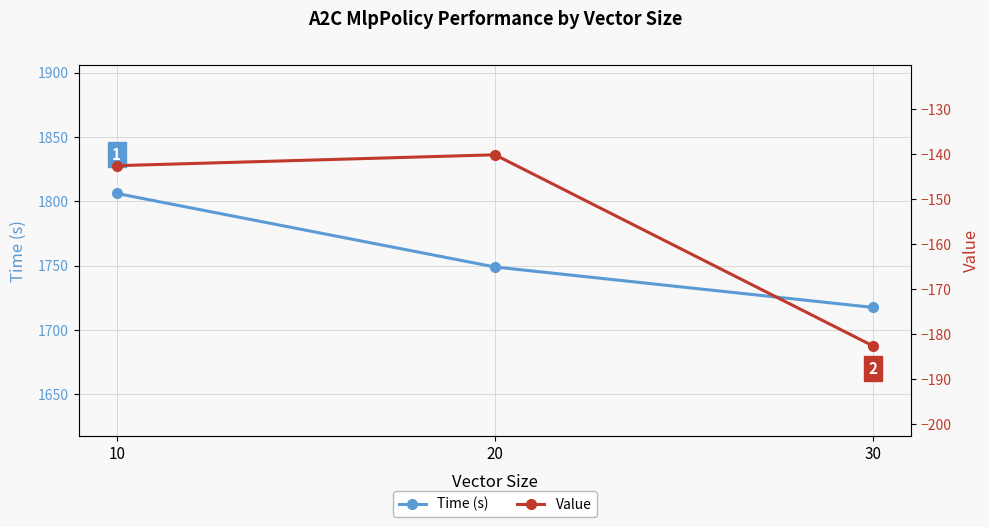

Read the Time (s) value at 10.

1806.1